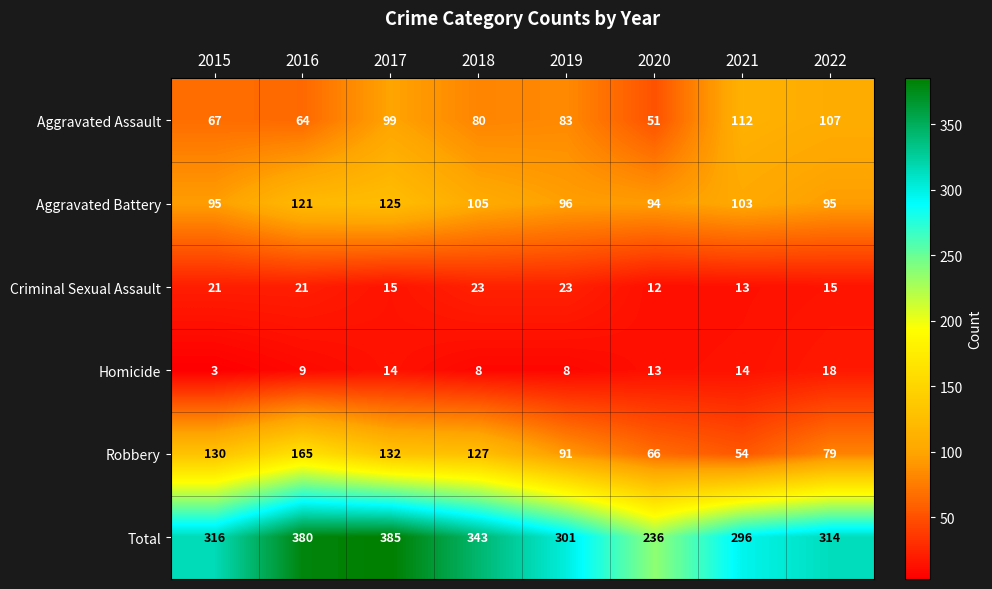

Which category has the highest value across all series?

2017